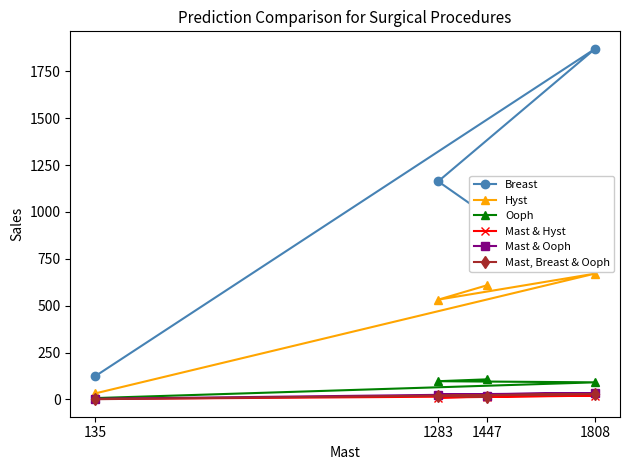

At 1283, list the series in order from smallest to largest.

Mast & Hyst, Mast, Breast & Ooph, Mast & Ooph, Ooph, Hyst, Breast